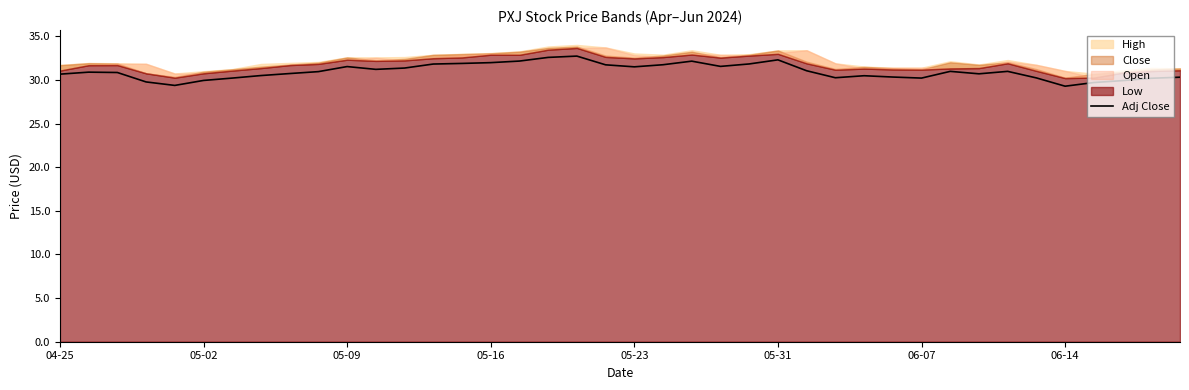

Does the chart have visible grid lines?

No